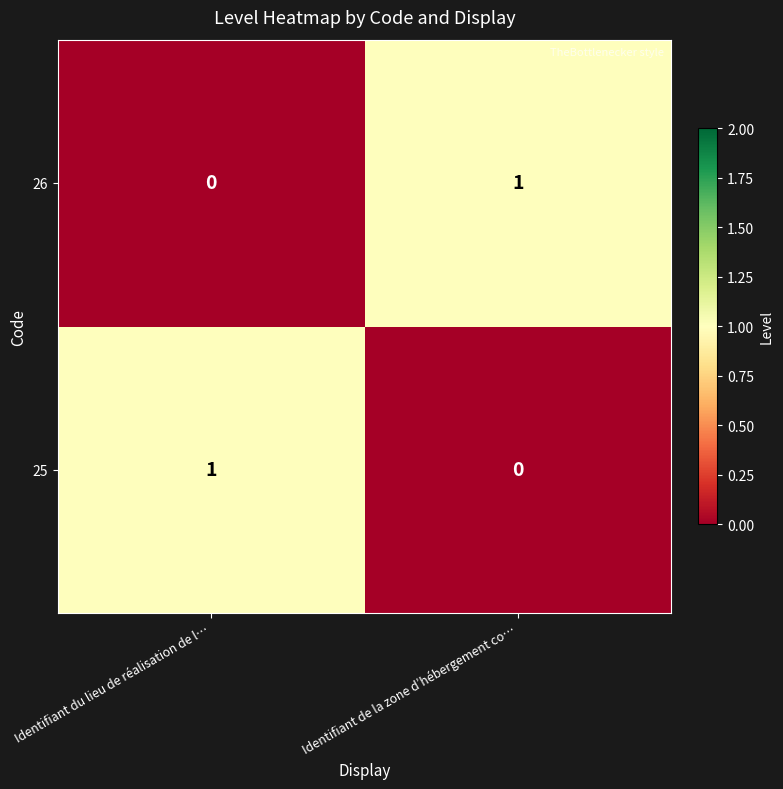

Is it true that 25 equals 1 at Identifiant du lieu de réalisation de l…?

True